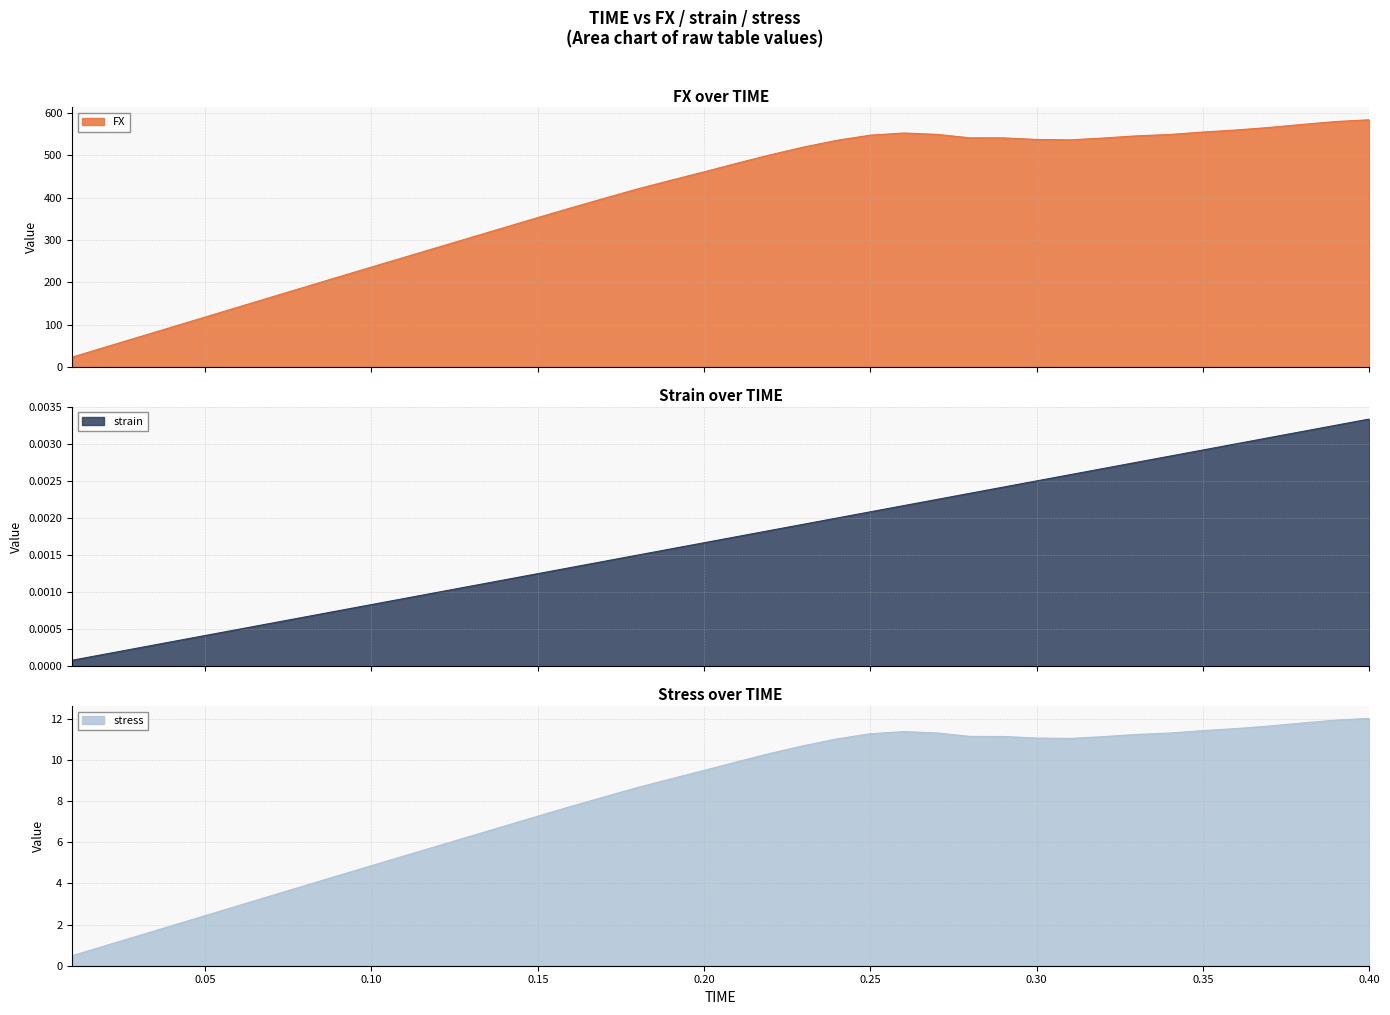

What is the maximum value for FX?

584.4